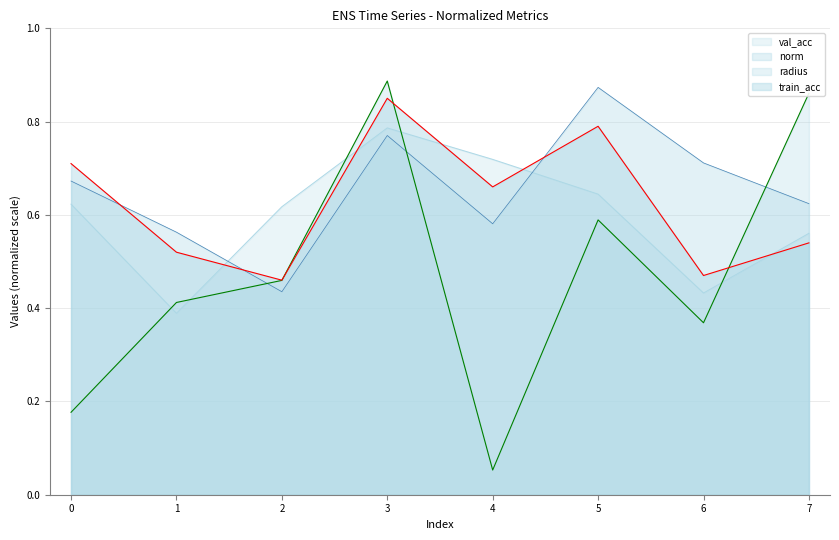

The value of radius at 1 is 0.7. True or false?

False